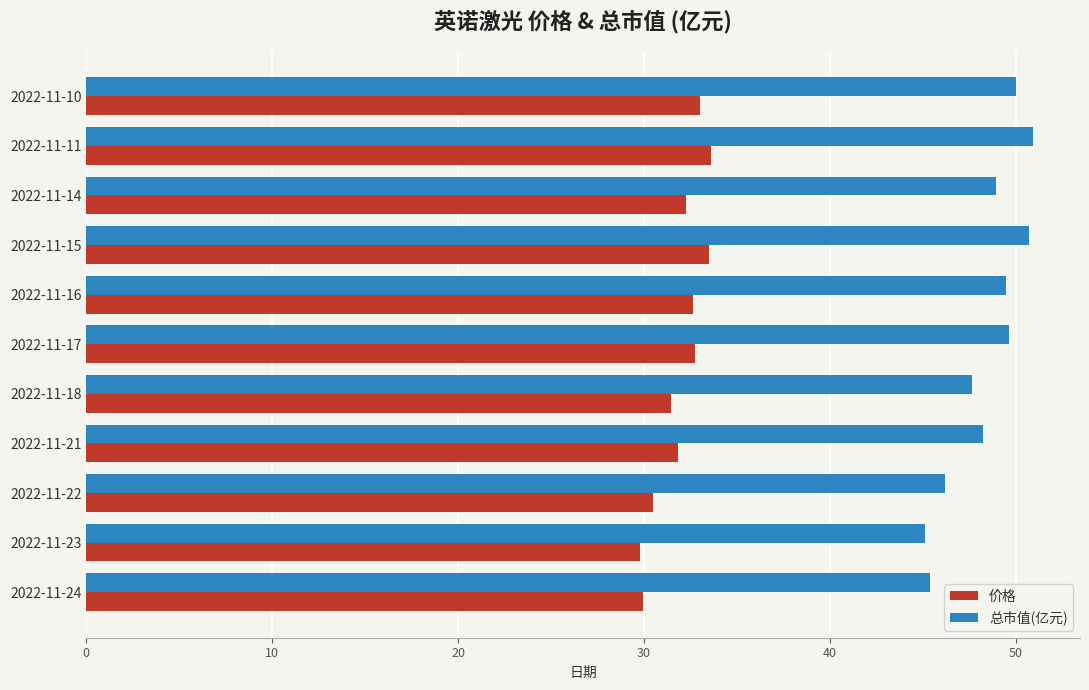

Which series has the widest spread of values?

总市值(亿元)